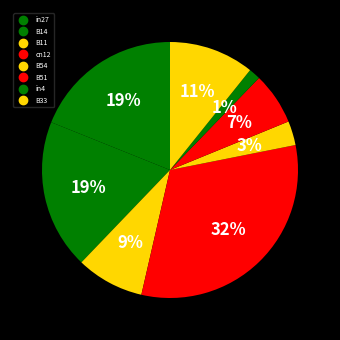

True or false: B54 accounts for 17% of the total.

False